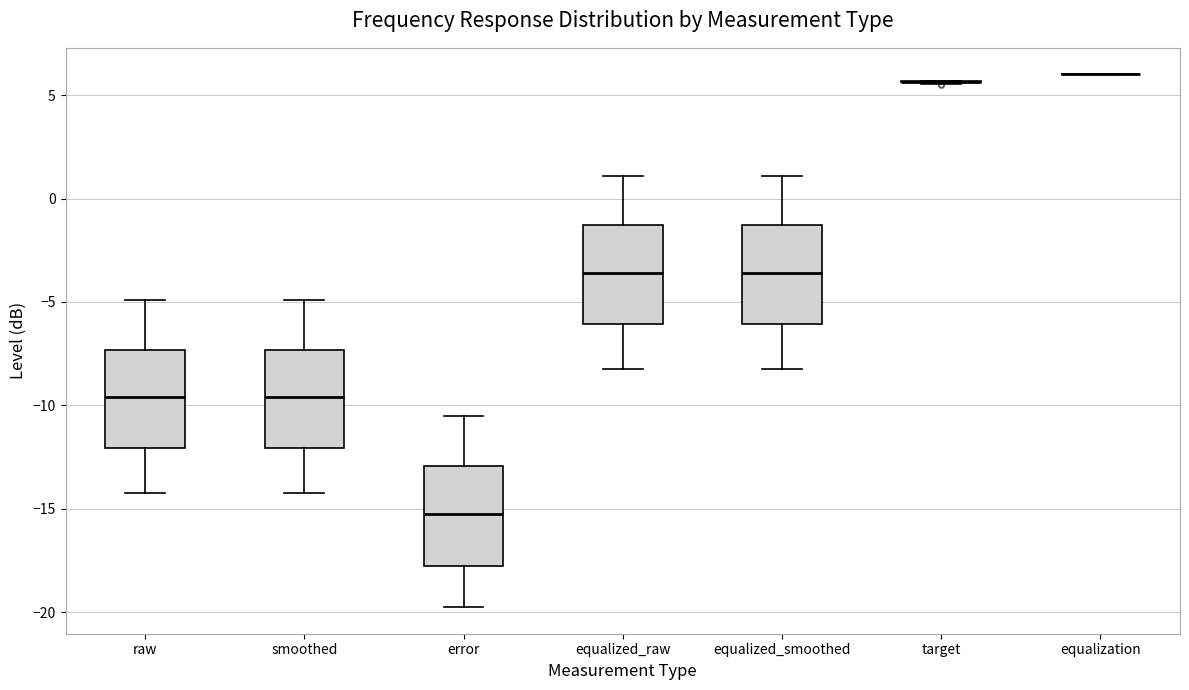

Where is the lower edge of the box for raw on the y-axis? The values are not printed on the chart, so give them approximately, as read against the axis.

-12.0